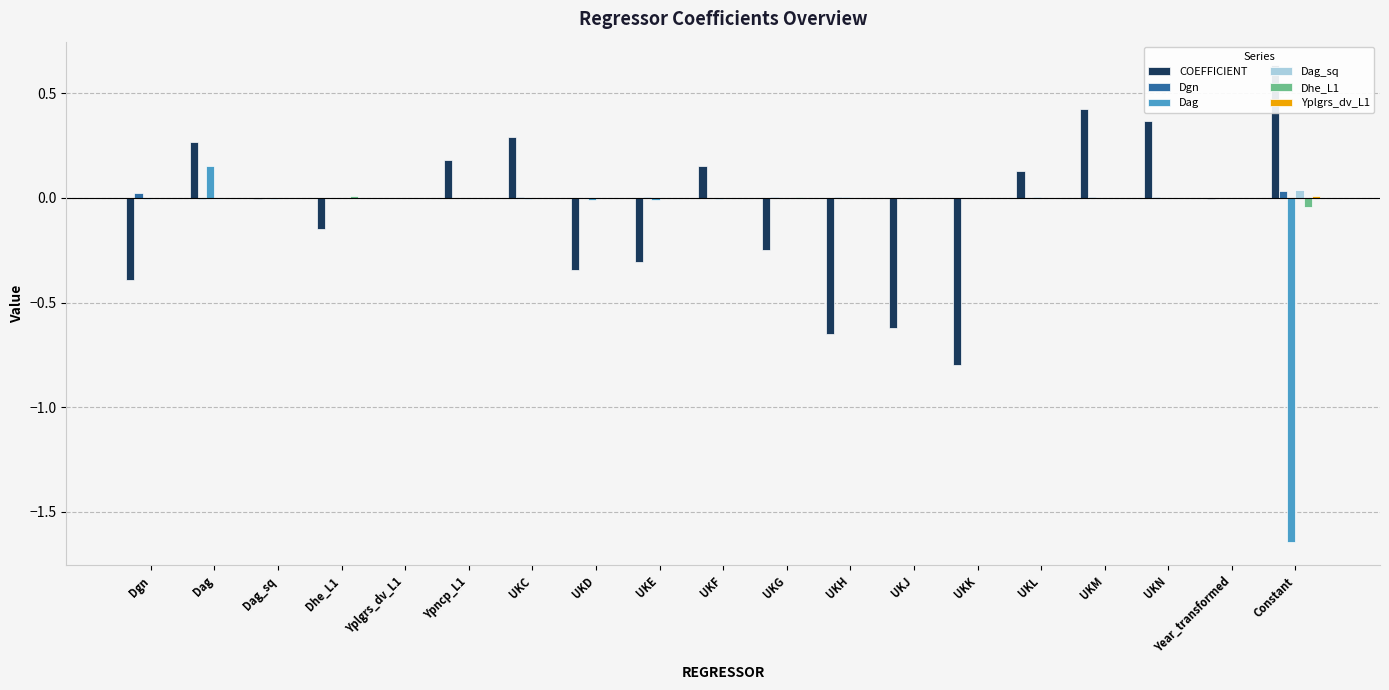

What is the label of the 16th bar from the left?

UKM